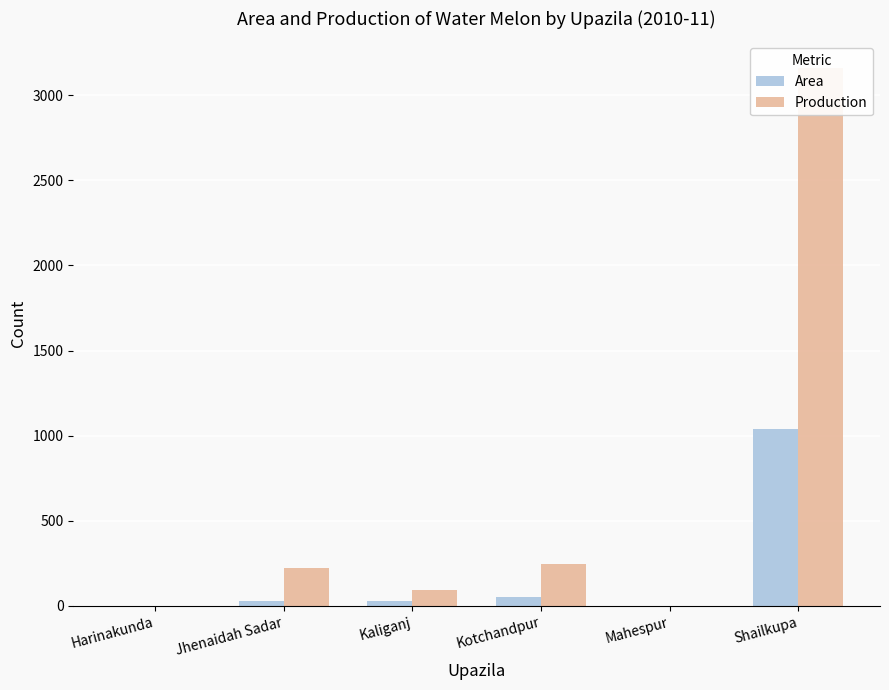

How many data points does each series have?

6